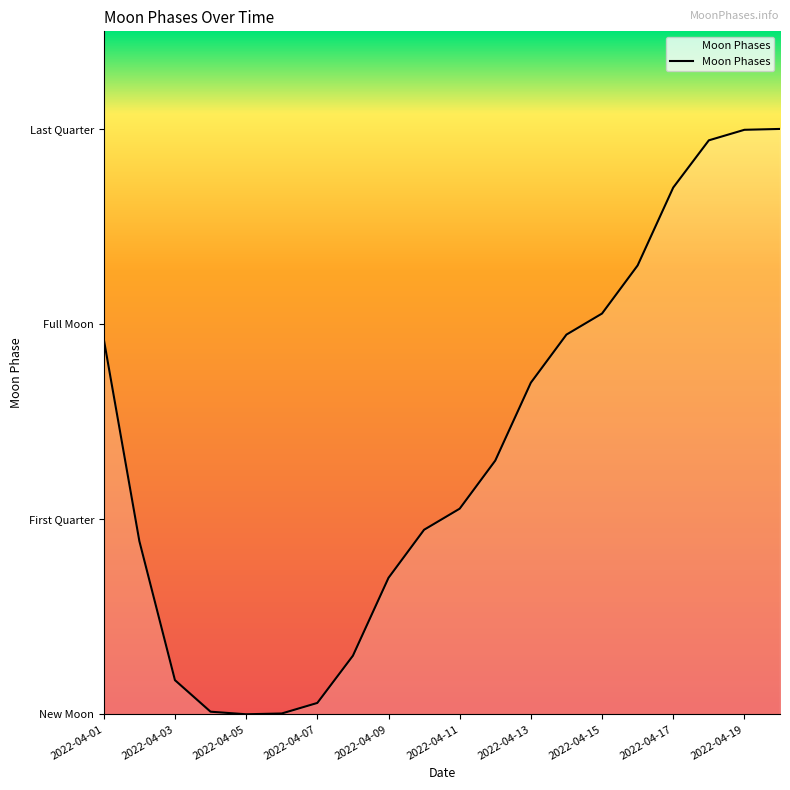

Is this an area chart (filled region under the line)?

Yes